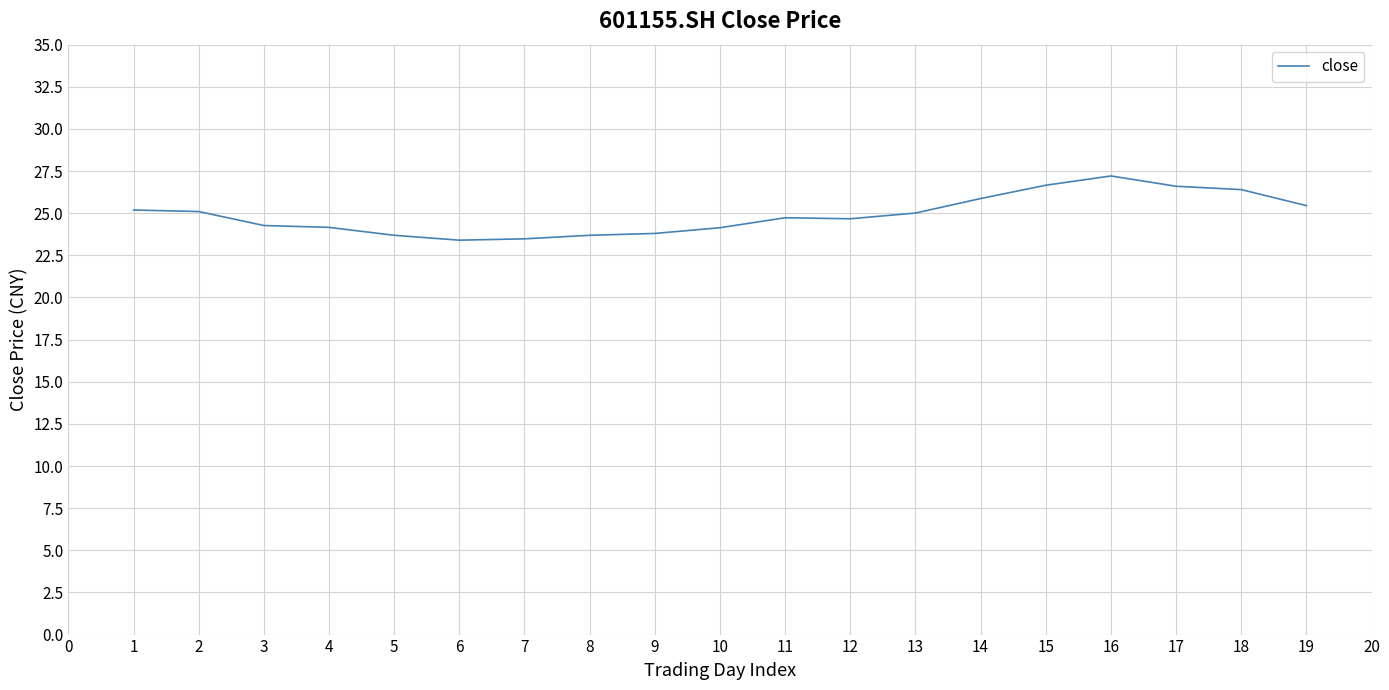

What is the smallest value displayed?

23.4